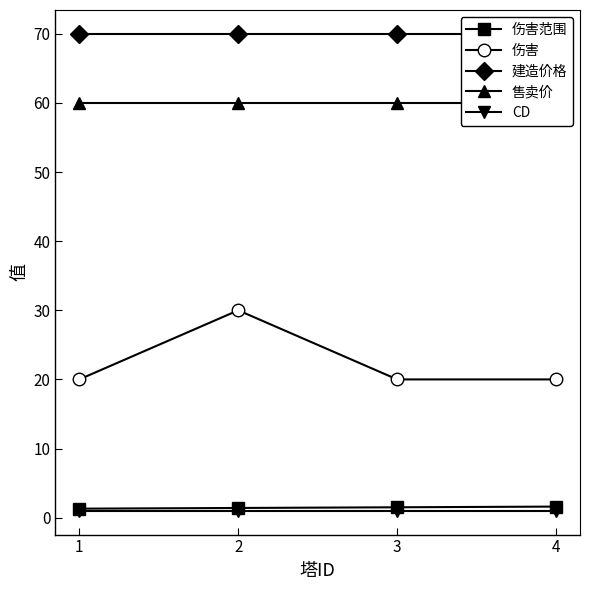

What is the maximum value shown in the chart?

70.0